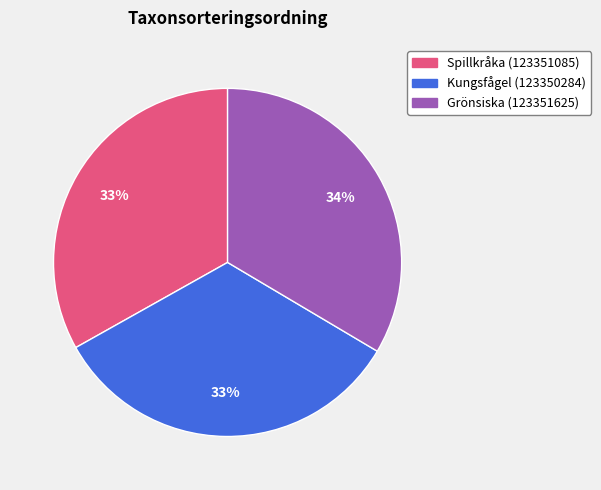

To the nearest percent, what is the average slice percentage?

33%